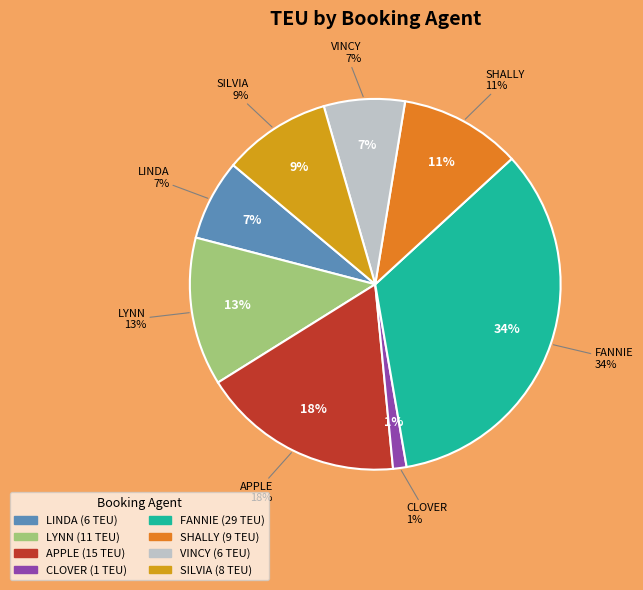

Which slice is the smallest?

CLOVER